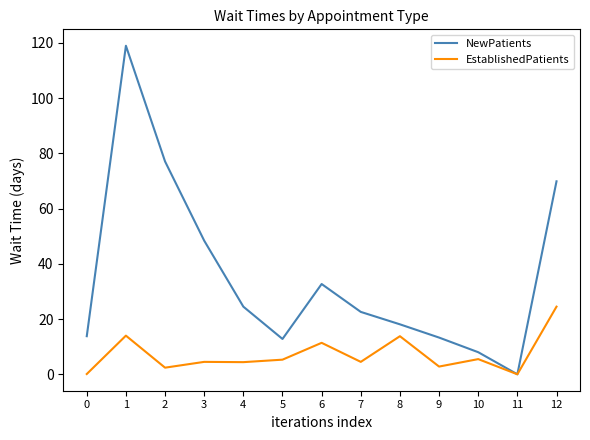

What value does the EstablishedPatients series have at 5?

5.3